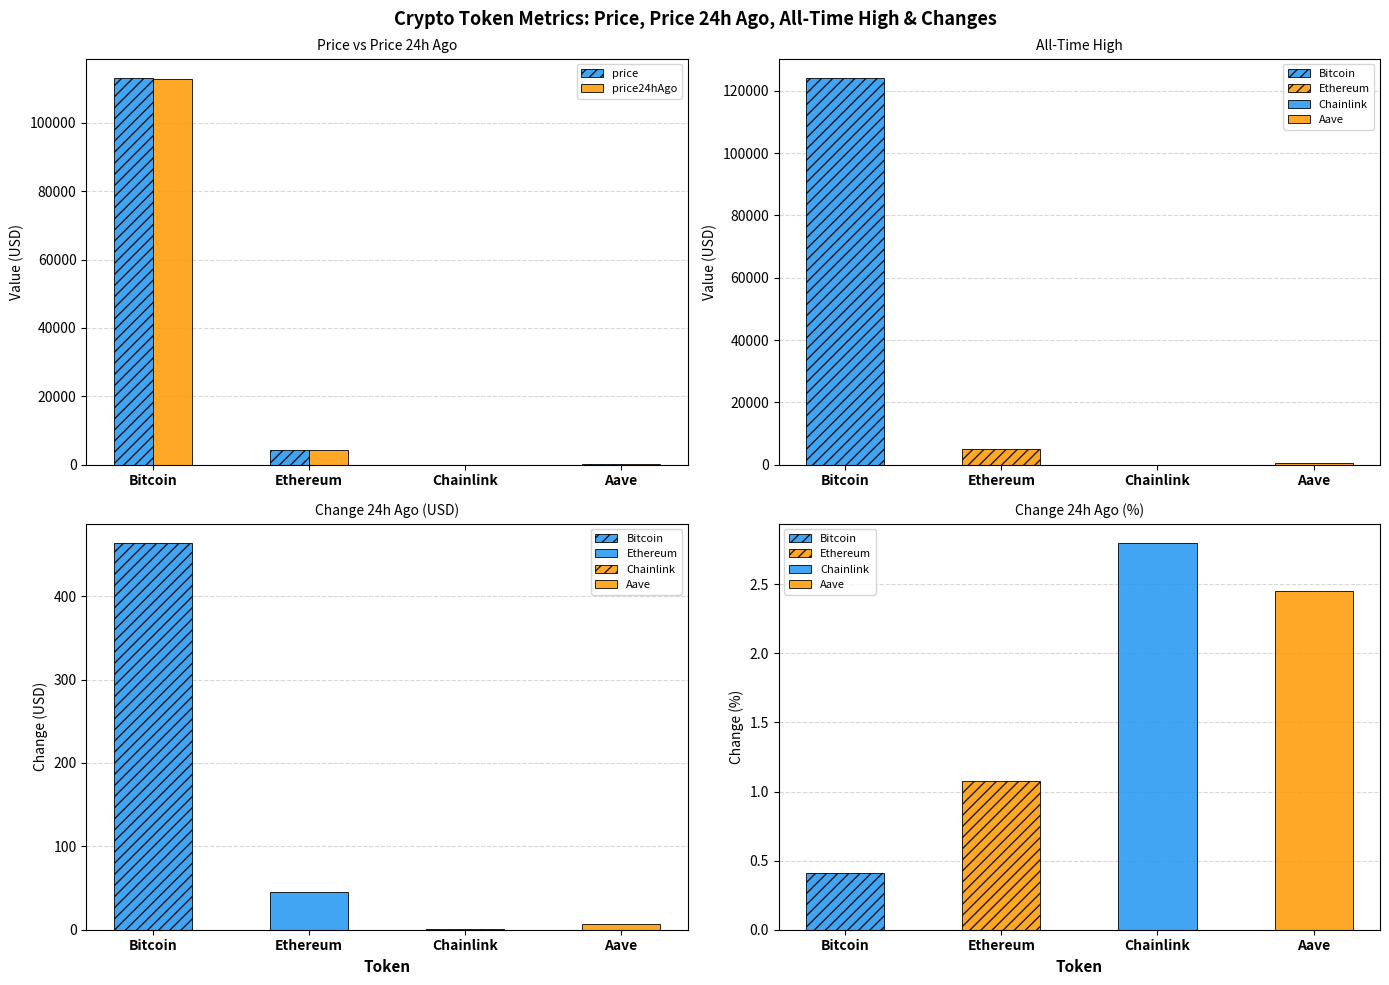

Where is price nearest to the value 56592?

Ethereum